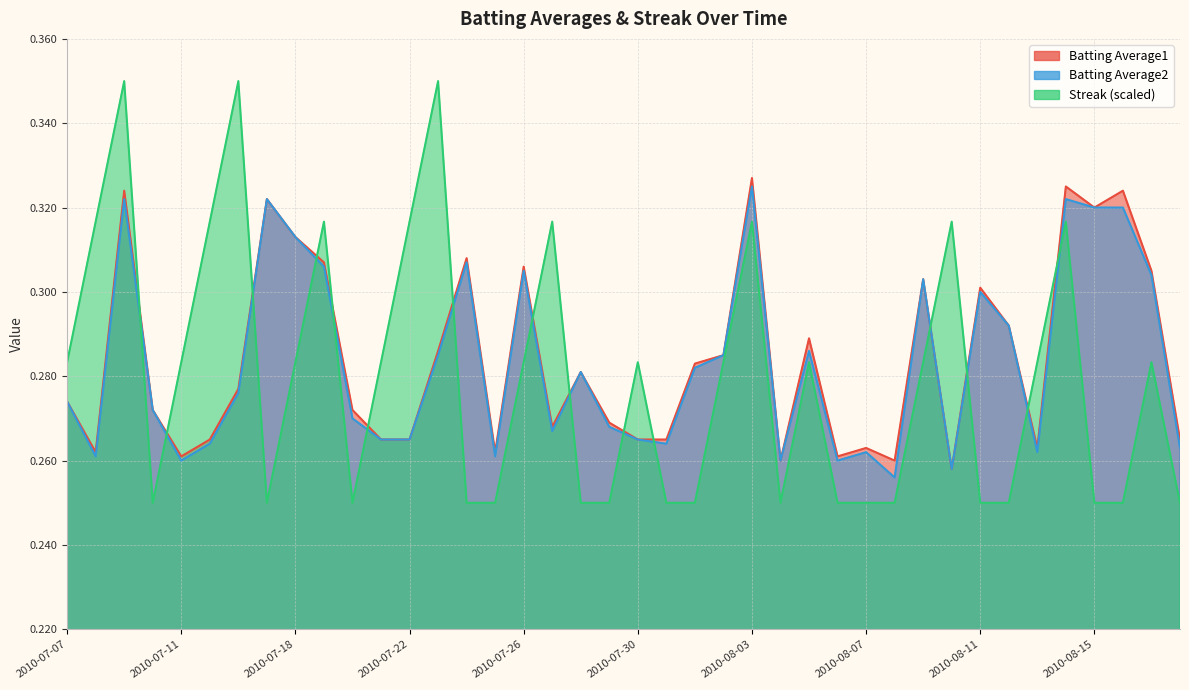

Reading left to right, extract all data points from this chart.

Batting Average1: 2010-07-07=0.3	2010-07-08=0.3	2010-07-09=0.3	2010-07-10=0.3	2010-07-11=0.3	2010-07-15=0.3	2010-07-16=0.3	2010-07-17=0.3	2010-07-18=0.3	2010-07-19=0.3	2010-07-20=0.3	2010-07-21=0.3	2010-07-22=0.3	2010-07-23=0.3	2010-07-24=0.3	2010-07-25=0.3	2010-07-26=0.3	2010-07-27=0.3	2010-07-28=0.3	2010-07-29=0.3	2010-07-30=0.3	2010-07-31=0.3	2010-08-01=0.3	2010-08-02=0.3	2010-08-03=0.3	2010-08-04=0.3	2010-08-05=0.3	2010-08-06=0.3	2010-08-07=0.3	2010-08-08=0.3	2010-08-09=0.3	2010-08-10=0.3	2010-08-11=0.3	2010-08-12=0.3	2010-08-13=0.3	2010-08-14=0.3	2010-08-15=0.3	2010-08-16=0.3	2010-08-17=0.3	2010-08-18=0.3
Batting Average2: 2010-07-07=0.3	2010-07-08=0.3	2010-07-09=0.3	2010-07-10=0.3	2010-07-11=0.3	2010-07-15=0.3	2010-07-16=0.3	2010-07-17=0.3	2010-07-18=0.3	2010-07-19=0.3	2010-07-20=0.3	2010-07-21=0.3	2010-07-22=0.3	2010-07-23=0.3	2010-07-24=0.3	2010-07-25=0.3	2010-07-26=0.3	2010-07-27=0.3	2010-07-28=0.3	2010-07-29=0.3	2010-07-30=0.3	2010-07-31=0.3	2010-08-01=0.3	2010-08-02=0.3	2010-08-03=0.3	2010-08-04=0.3	2010-08-05=0.3	2010-08-06=0.3	2010-08-07=0.3	2010-08-08=0.3	2010-08-09=0.3	2010-08-10=0.3	2010-08-11=0.3	2010-08-12=0.3	2010-08-13=0.3	2010-08-14=0.3	2010-08-15=0.3	2010-08-16=0.3	2010-08-17=0.3	2010-08-18=0.3
Streak: 2010-07-07=0.3	2010-07-08=0.3	2010-07-09=0.3	2010-07-10=0.2	2010-07-11=0.3	2010-07-15=0.3	2010-07-16=0.3	2010-07-17=0.2	2010-07-18=0.3	2010-07-19=0.3	2010-07-20=0.2	2010-07-21=0.3	2010-07-22=0.3	2010-07-23=0.3	2010-07-24=0.2	2010-07-25=0.2	2010-07-26=0.3	2010-07-27=0.3	2010-07-28=0.2	2010-07-29=0.2	2010-07-30=0.3	2010-07-31=0.2	2010-08-01=0.2	2010-08-02=0.3	2010-08-03=0.3	2010-08-04=0.2	2010-08-05=0.3	2010-08-06=0.2	2010-08-07=0.2	2010-08-08=0.2	2010-08-09=0.3	2010-08-10=0.3	2010-08-11=0.2	2010-08-12=0.2	2010-08-13=0.3	2010-08-14=0.3	2010-08-15=0.2	2010-08-16=0.2	2010-08-17=0.3	2010-08-18=0.2